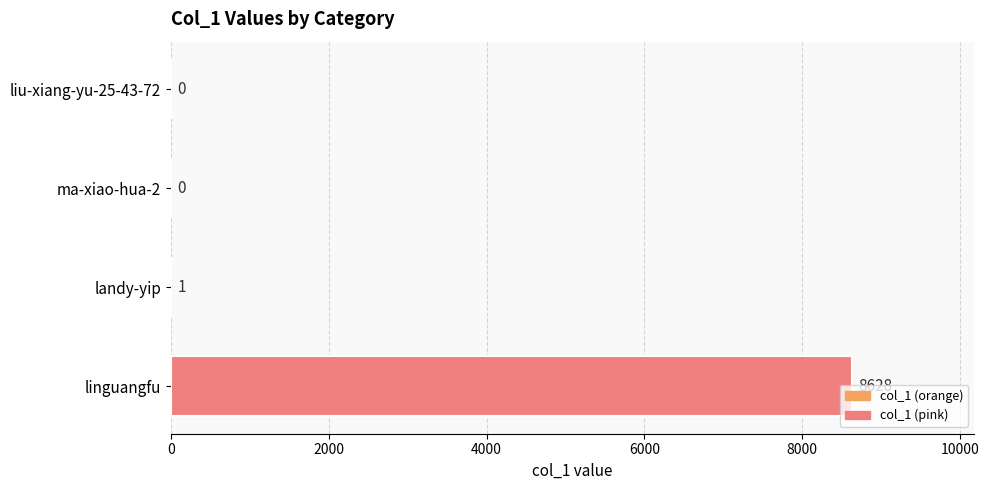

True or false: the data shows 4197 at ma-xiao-hua-2.

False